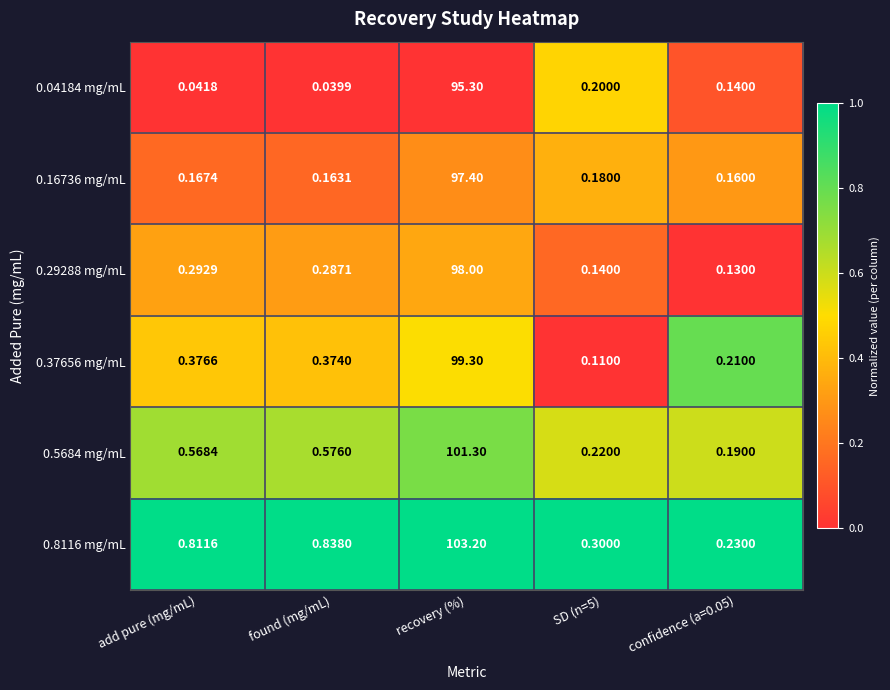

Which label corresponds to the largest value in the chart?

recovery (%)